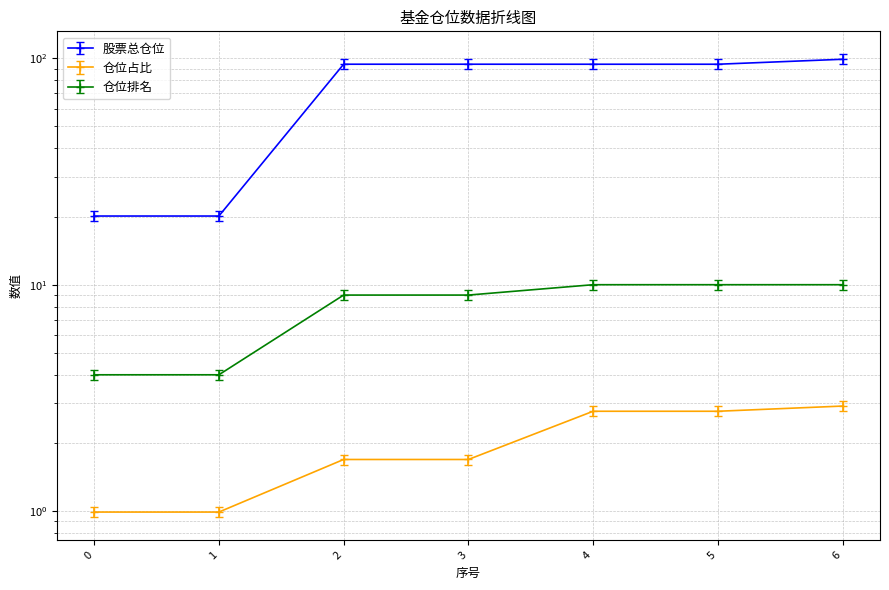

Reading right to left, what are all the values shown in this chart?

股票总仓位: 6=99.1	5=94.2	4=94.2	3=94.2	2=94.2	1=20.1	0=20.1
仓位占比: 6=2.9	5=2.8	4=2.8	3=1.7	2=1.7	1=1.0	0=1.0
仓位排名: 6=10.0	5=10.0	4=10.0	3=9.0	2=9.0	1=4.0	0=4.0